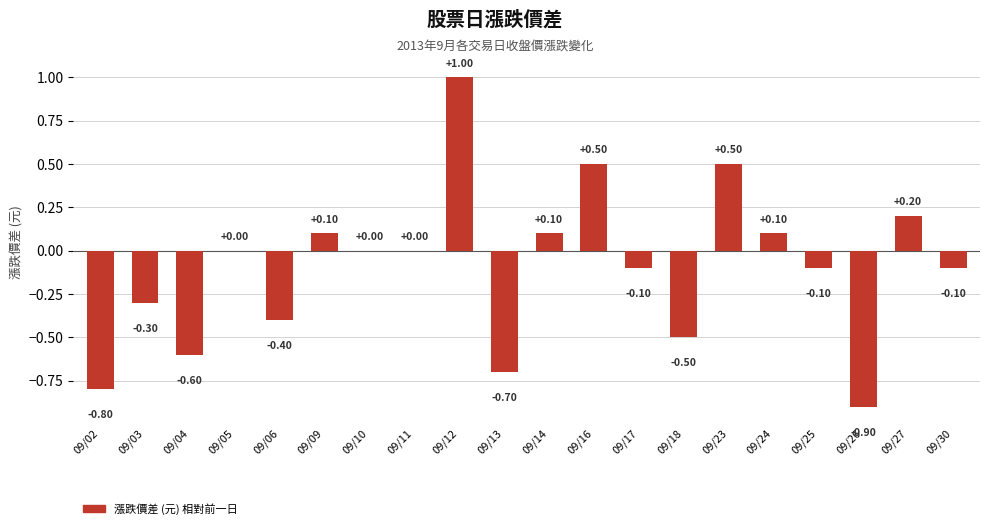

Which label corresponds to the largest value in the chart?

09/12